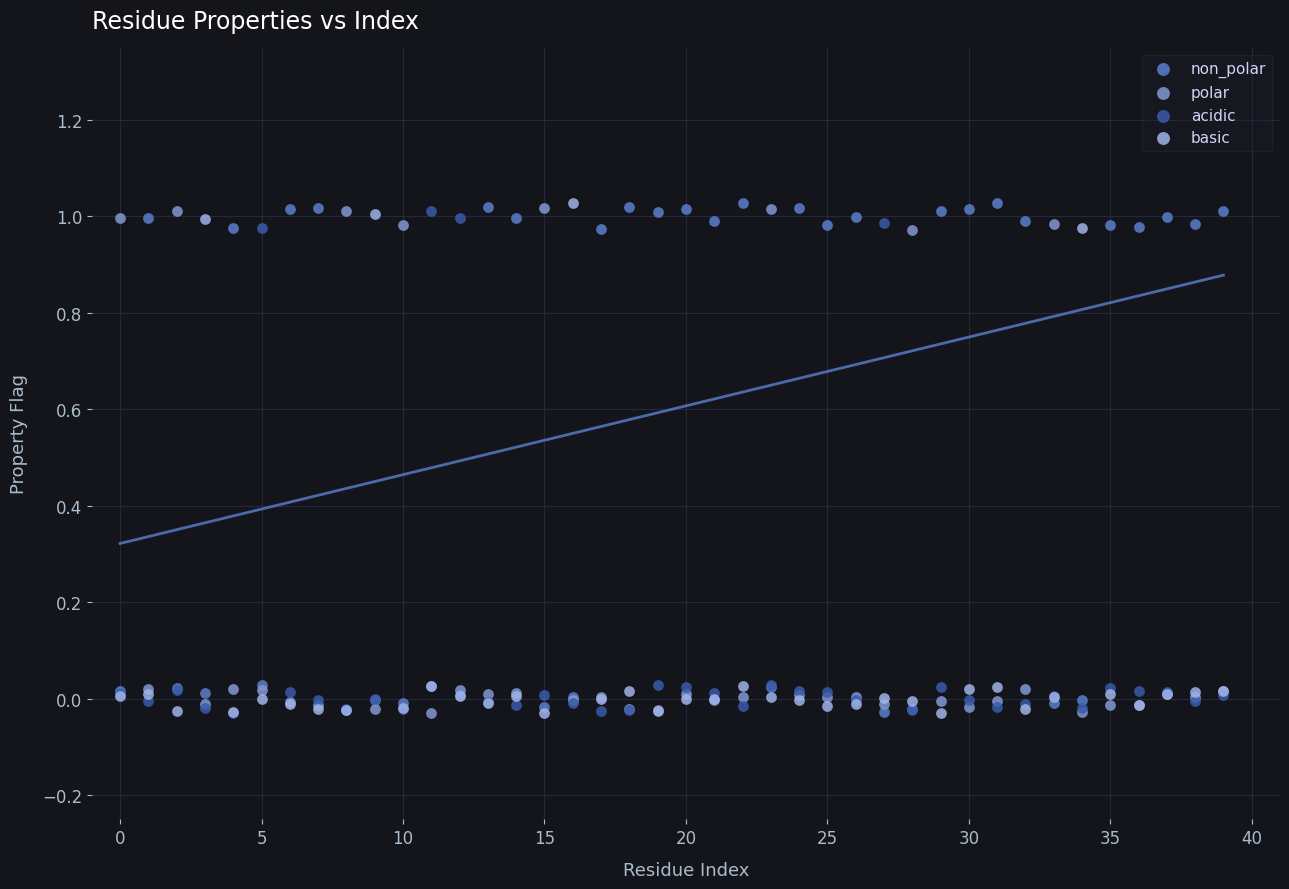

What are all the series names shown in the legend?

non_polar, polar, acidic, basic